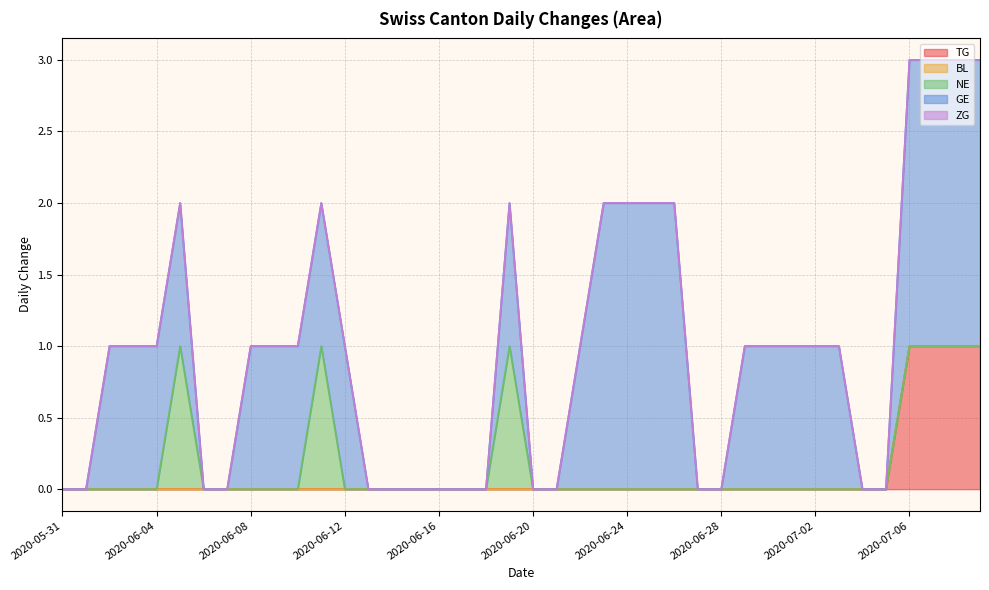

Reading left to right, extract all data points from this chart.

TG: 2020-05-31=0	2020-06-01=0	2020-06-02=0	2020-06-03=0	2020-06-04=0	2020-06-05=0	2020-06-06=0	2020-06-07=0	2020-06-08=0	2020-06-09=0	2020-06-10=0	2020-06-11=0	2020-06-12=0	2020-06-13=0	2020-06-14=0	2020-06-15=0	2020-06-16=0	2020-06-17=0	2020-06-18=0	2020-06-19=0	2020-06-20=0	2020-06-21=0	2020-06-22=0	2020-06-23=0	2020-06-24=0	2020-06-25=0	2020-06-26=0	2020-06-27=0	2020-06-28=0	2020-06-29=0	2020-06-30=0	2020-07-01=0	2020-07-02=0	2020-07-03=0	2020-07-04=0	2020-07-05=0	2020-07-06=1	2020-07-07=1	2020-07-08=1	2020-07-09=1
BL: 2020-05-31=0	2020-06-01=0	2020-06-02=0	2020-06-03=0	2020-06-04=0	2020-06-05=0	2020-06-06=0	2020-06-07=0	2020-06-08=0	2020-06-09=0	2020-06-10=0	2020-06-11=0	2020-06-12=0	2020-06-13=0	2020-06-14=0	2020-06-15=0	2020-06-16=0	2020-06-17=0	2020-06-18=0	2020-06-19=0	2020-06-20=0	2020-06-21=0	2020-06-22=0	2020-06-23=0	2020-06-24=0	2020-06-25=0	2020-06-26=0	2020-06-27=0	2020-06-28=0	2020-06-29=0	2020-06-30=0	2020-07-01=0	2020-07-02=0	2020-07-03=0	2020-07-04=0	2020-07-05=0	2020-07-06=0	2020-07-07=0	2020-07-08=0	2020-07-09=0
NE: 2020-05-31=0	2020-06-01=0	2020-06-02=0	2020-06-03=0	2020-06-04=0	2020-06-05=1	2020-06-06=0	2020-06-07=0	2020-06-08=0	2020-06-09=0	2020-06-10=0	2020-06-11=1	2020-06-12=0	2020-06-13=0	2020-06-14=0	2020-06-15=0	2020-06-16=0	2020-06-17=0	2020-06-18=0	2020-06-19=1	2020-06-20=0	2020-06-21=0	2020-06-22=0	2020-06-23=0	2020-06-24=0	2020-06-25=0	2020-06-26=0	2020-06-27=0	2020-06-28=0	2020-06-29=0	2020-06-30=0	2020-07-01=0	2020-07-02=0	2020-07-03=0	2020-07-04=0	2020-07-05=0	2020-07-06=0	2020-07-07=0	2020-07-08=0	2020-07-09=0
GE: 2020-05-31=0	2020-06-01=0	2020-06-02=1	2020-06-03=1	2020-06-04=1	2020-06-05=1	2020-06-06=0	2020-06-07=0	2020-06-08=1	2020-06-09=1	2020-06-10=1	2020-06-11=1	2020-06-12=1	2020-06-13=0	2020-06-14=0	2020-06-15=0	2020-06-16=0	2020-06-17=0	2020-06-18=0	2020-06-19=1	2020-06-20=0	2020-06-21=0	2020-06-22=1	2020-06-23=2	2020-06-24=2	2020-06-25=2	2020-06-26=2	2020-06-27=0	2020-06-28=0	2020-06-29=1	2020-06-30=1	2020-07-01=1	2020-07-02=1	2020-07-03=1	2020-07-04=0	2020-07-05=0	2020-07-06=2	2020-07-07=2	2020-07-08=2	2020-07-09=2
ZG: 2020-05-31=0	2020-06-01=0	2020-06-02=0	2020-06-03=0	2020-06-04=0	2020-06-05=0	2020-06-06=0	2020-06-07=0	2020-06-08=0	2020-06-09=0	2020-06-10=0	2020-06-11=0	2020-06-12=0	2020-06-13=0	2020-06-14=0	2020-06-15=0	2020-06-16=0	2020-06-17=0	2020-06-18=0	2020-06-19=0	2020-06-20=0	2020-06-21=0	2020-06-22=0	2020-06-23=0	2020-06-24=0	2020-06-25=0	2020-06-26=0	2020-06-27=0	2020-06-28=0	2020-06-29=0	2020-06-30=0	2020-07-01=0	2020-07-02=0	2020-07-03=0	2020-07-04=0	2020-07-05=0	2020-07-06=0	2020-07-07=0	2020-07-08=0	2020-07-09=0